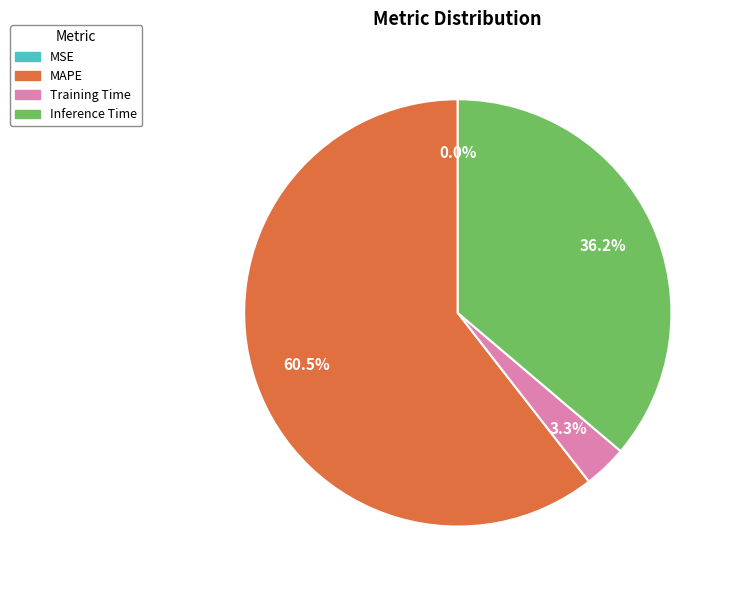

Is there any slice that represents more than half of the pie?

Yes